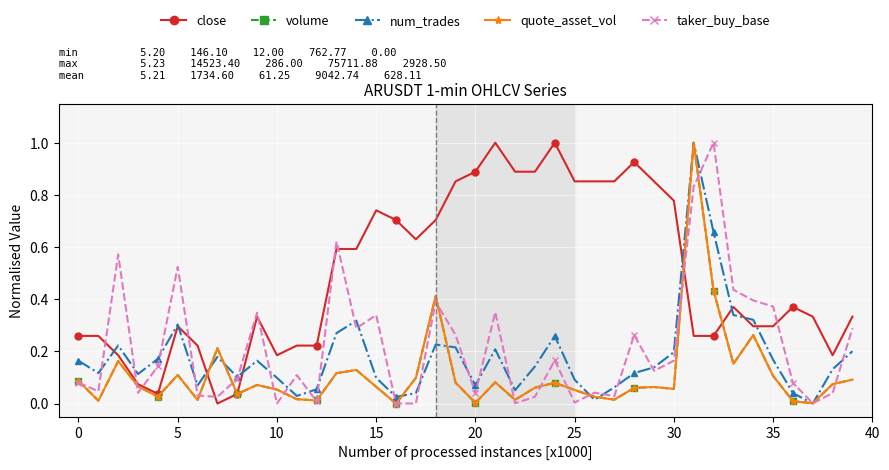

What is the greatest value displayed?

1.0